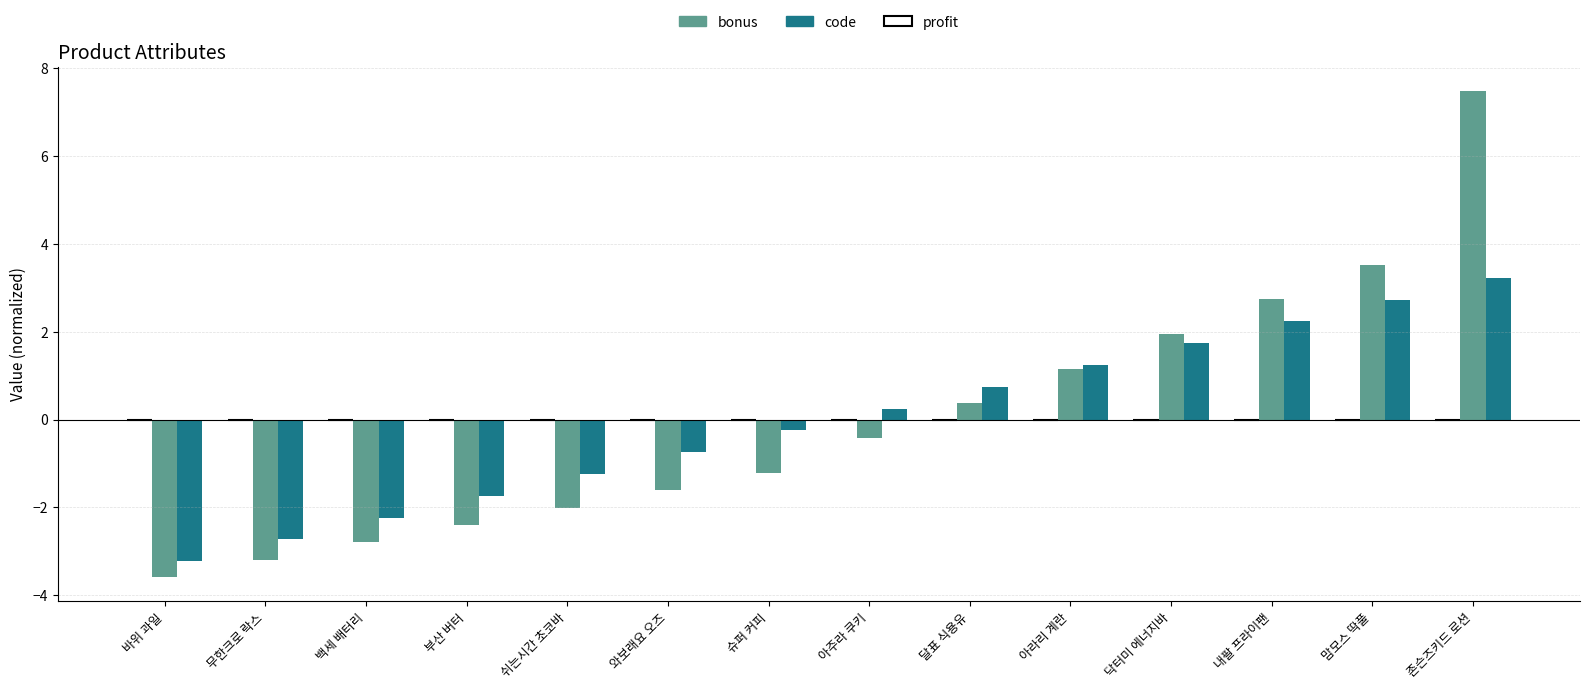

List the series in order of their peak value, highest first.

bonus, code